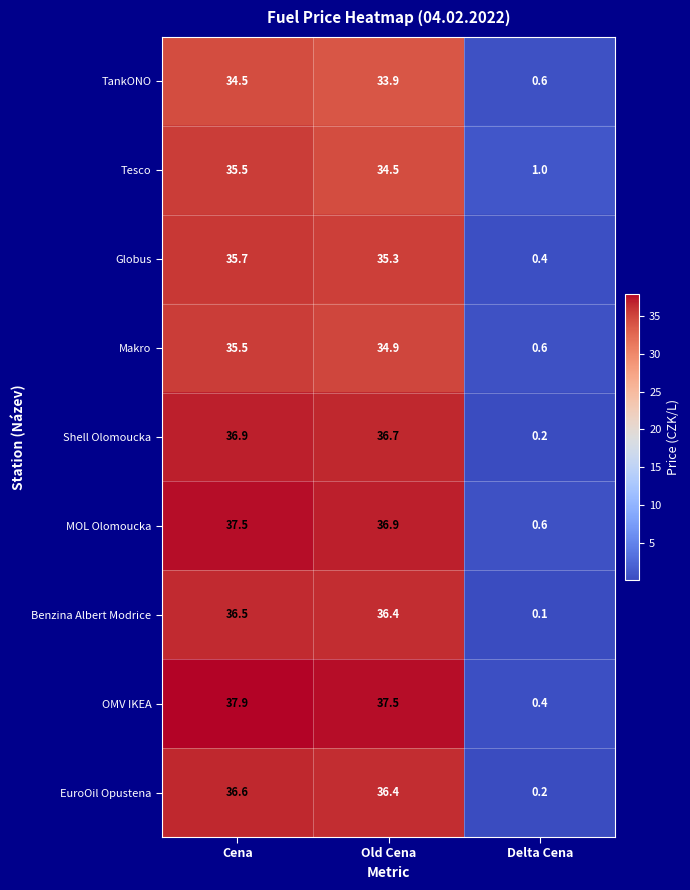

Which category has the lowest value in the Shell Olomoucka series?

Delta Cena